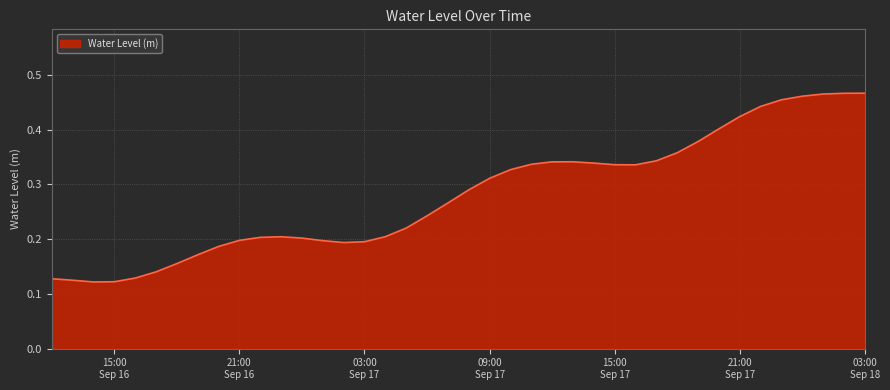

Does the chart display data point markers on the line(s)?

No